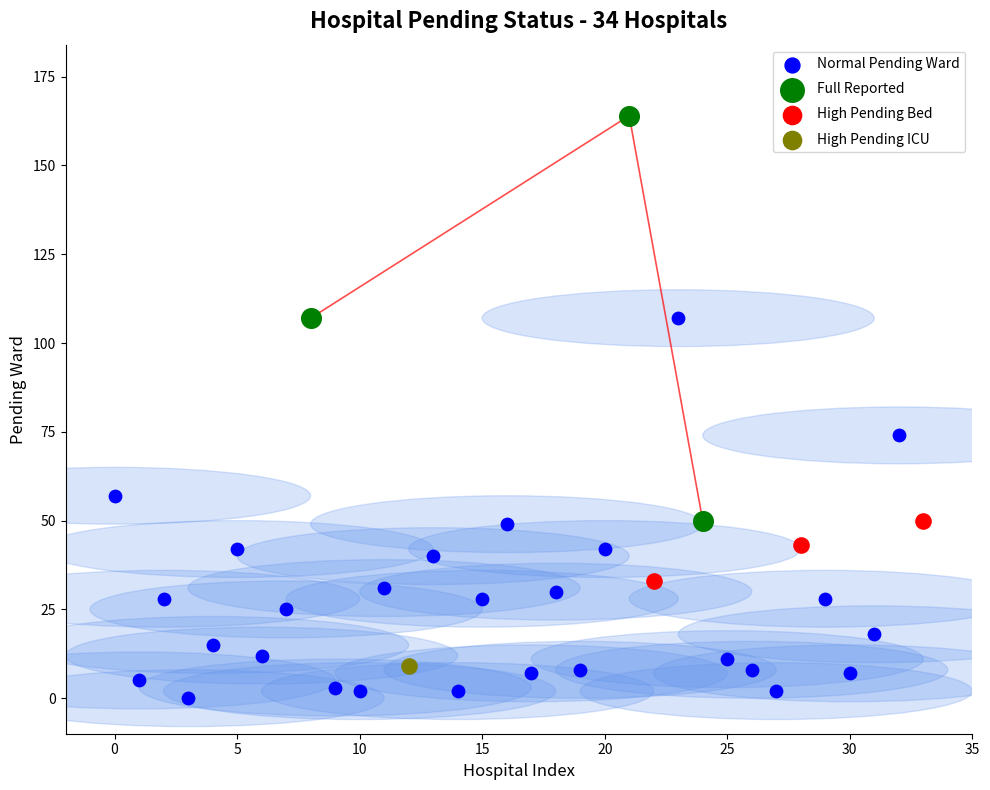

What are all the series names shown in the legend?

Normal Pending Ward, Full Reported, High Pending Bed, High Pending ICU